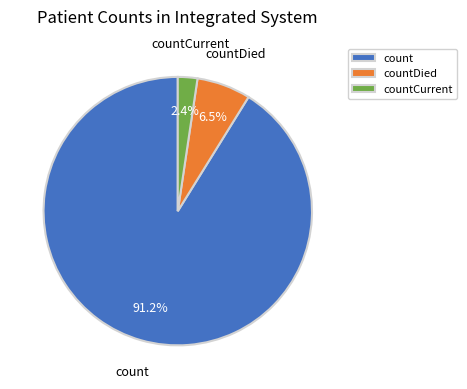

Which has a higher value, countDied or count?

count